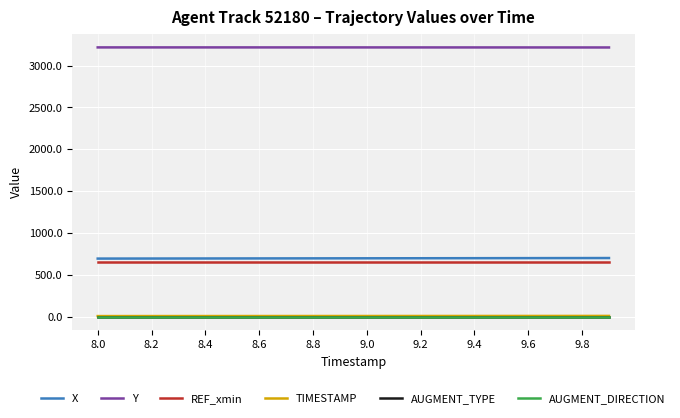

Which series has the largest total across all categories?

Y